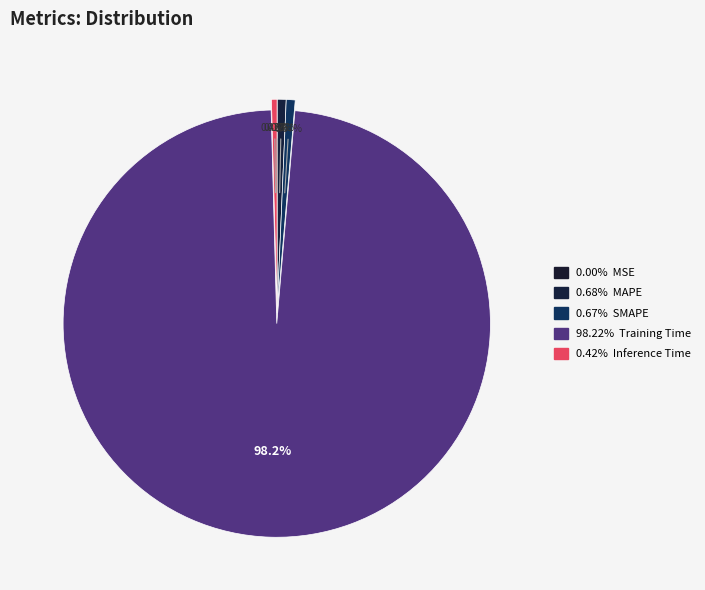

Which slice is the smallest?

MSE